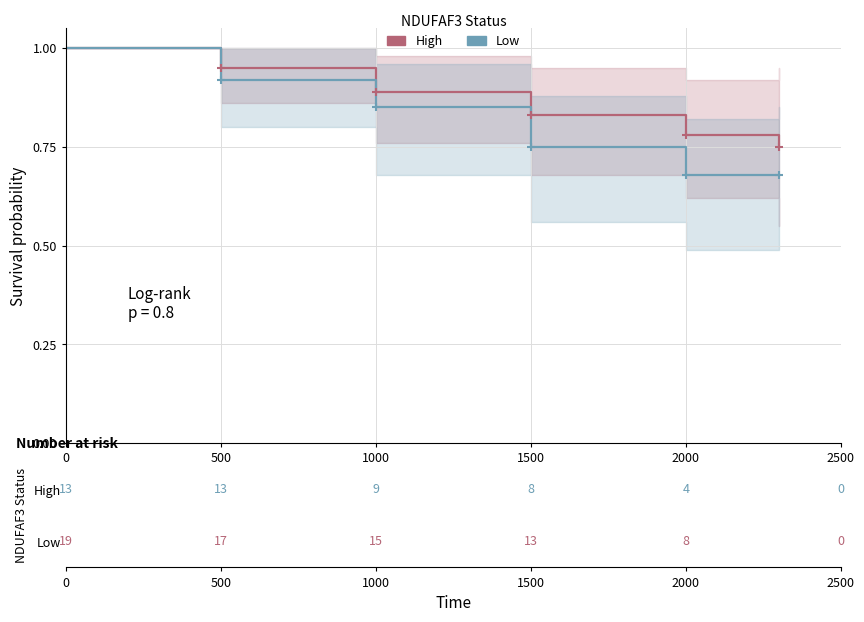

Is the value of Low at 0 greater than the value of High at 2000?

Yes